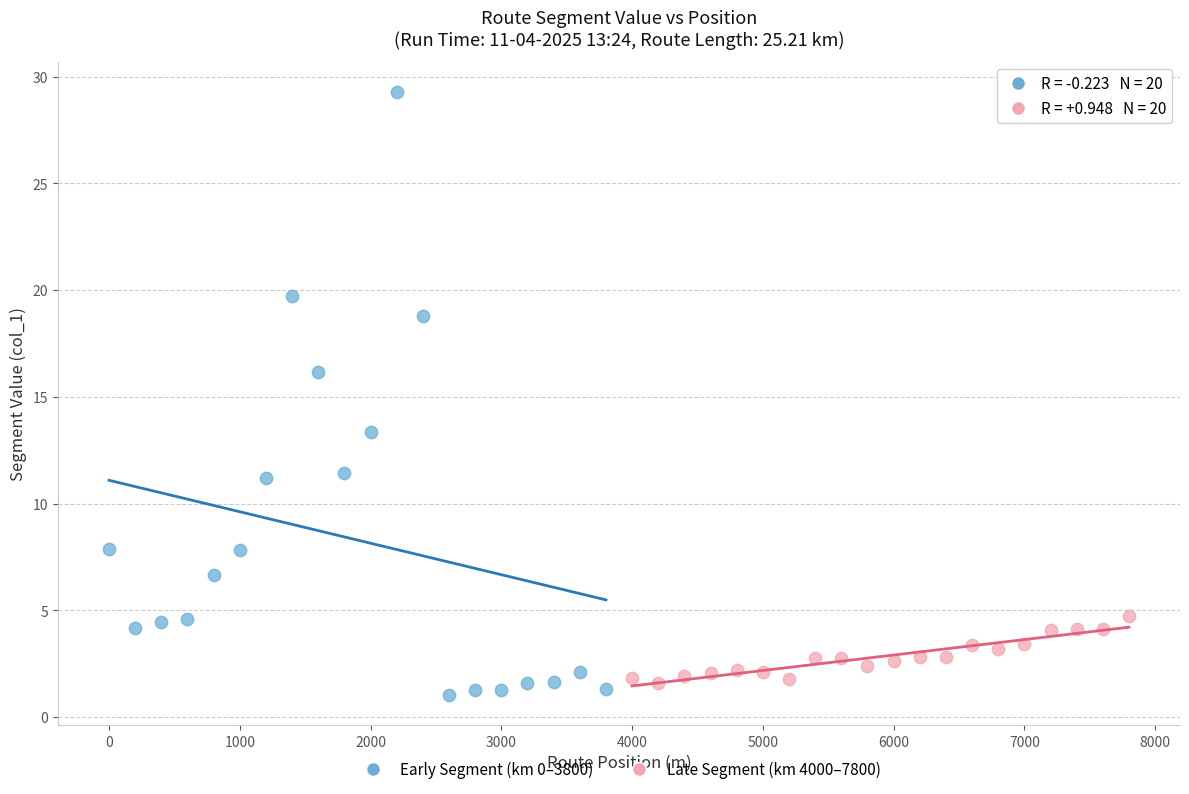

Which series contains the highest Y value?

Early Segment (km 0–3800)